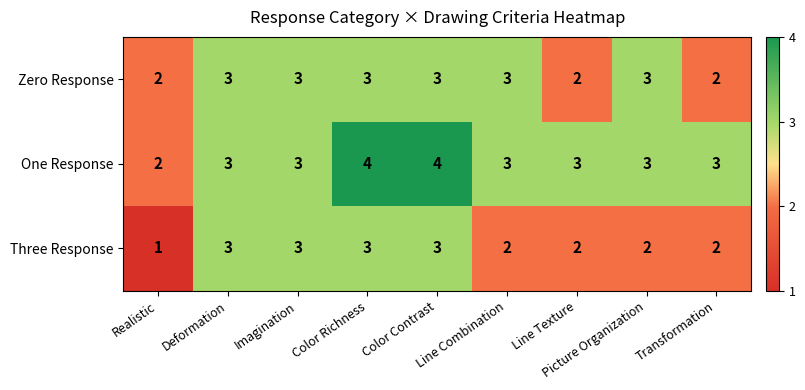

Is it true that One Response equals 7 at Color Contrast?

False